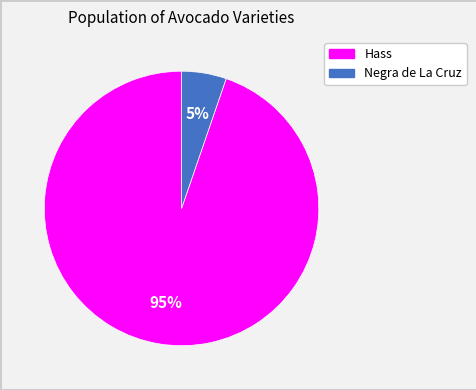

Does any single category account for the majority?

Yes